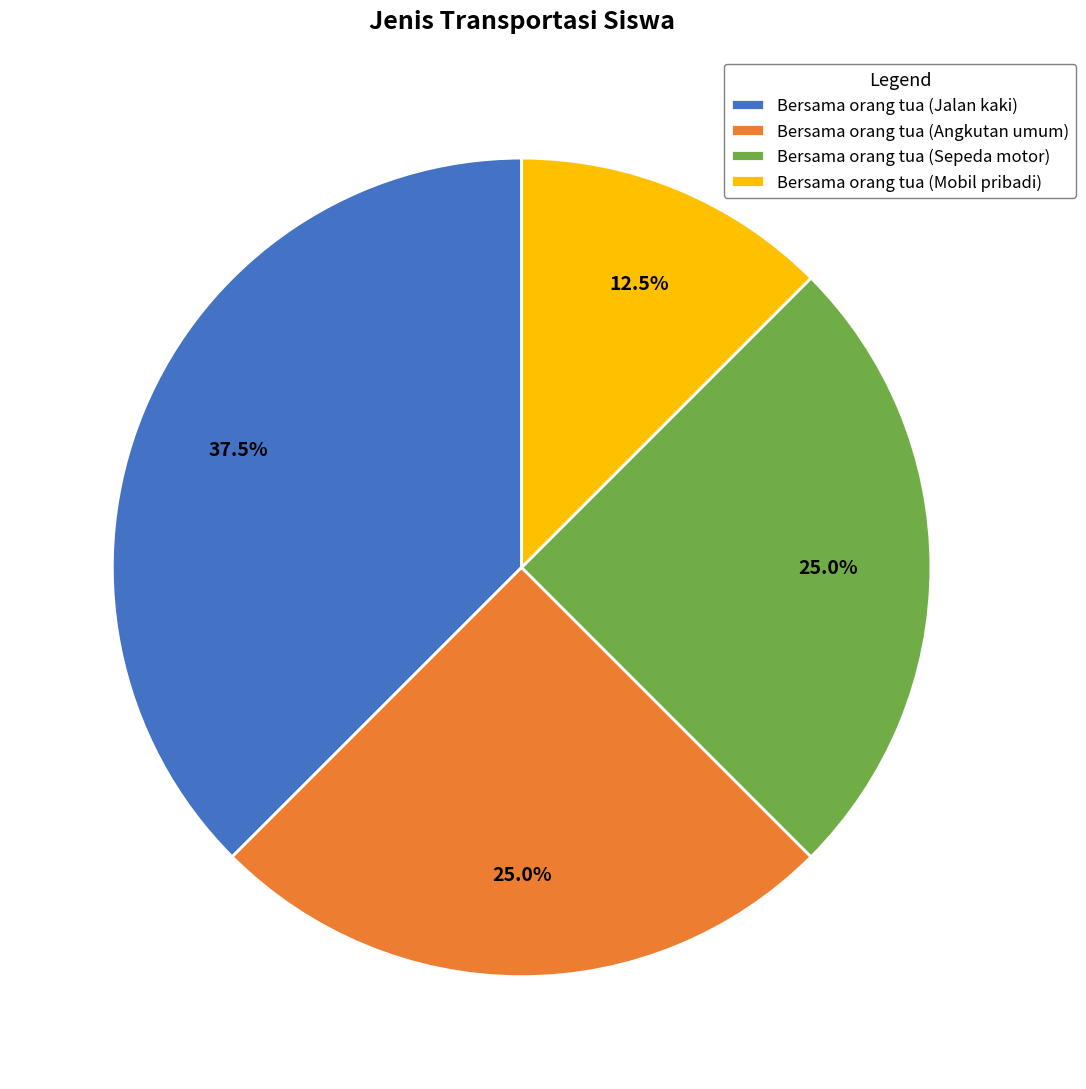

What percentage is the Bersama orang tua (Angkutan umum) slice, to the nearest percent?

25%